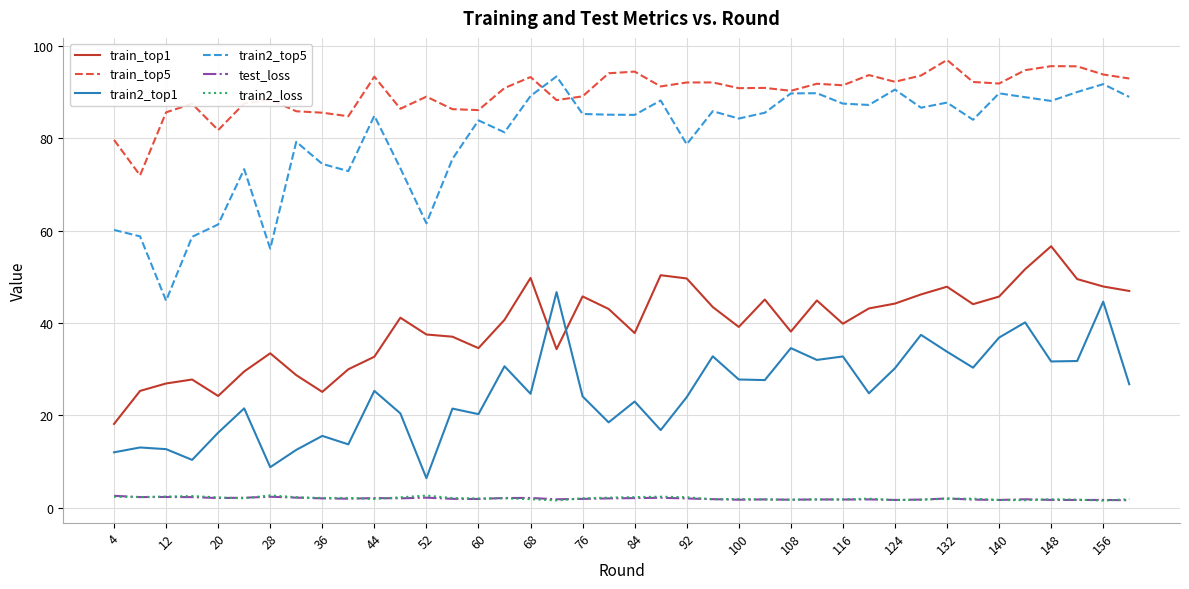

Which series has the largest total across all categories?

train_top5